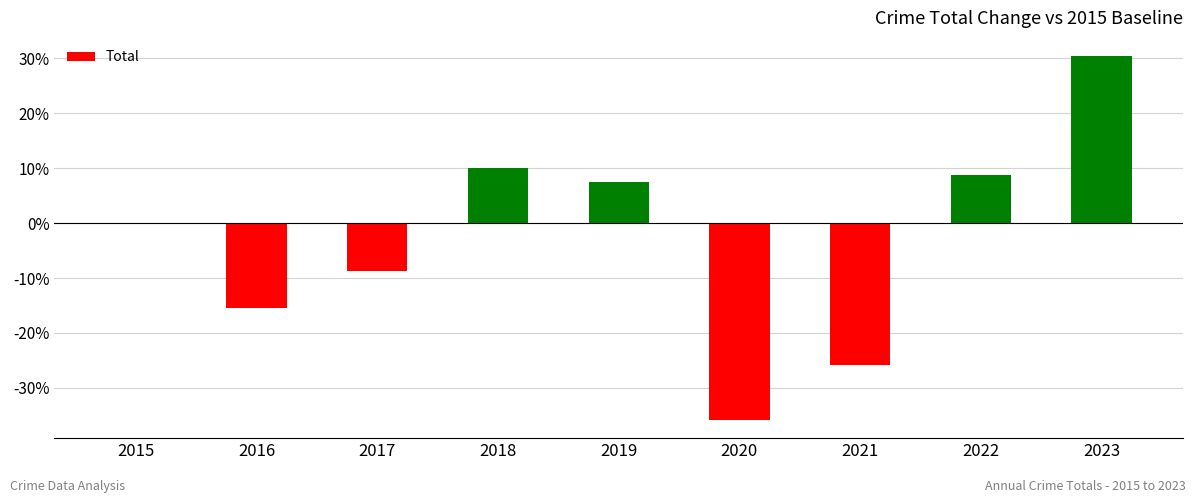

What is the sum of the values at 2019 and 2020?

-28.3